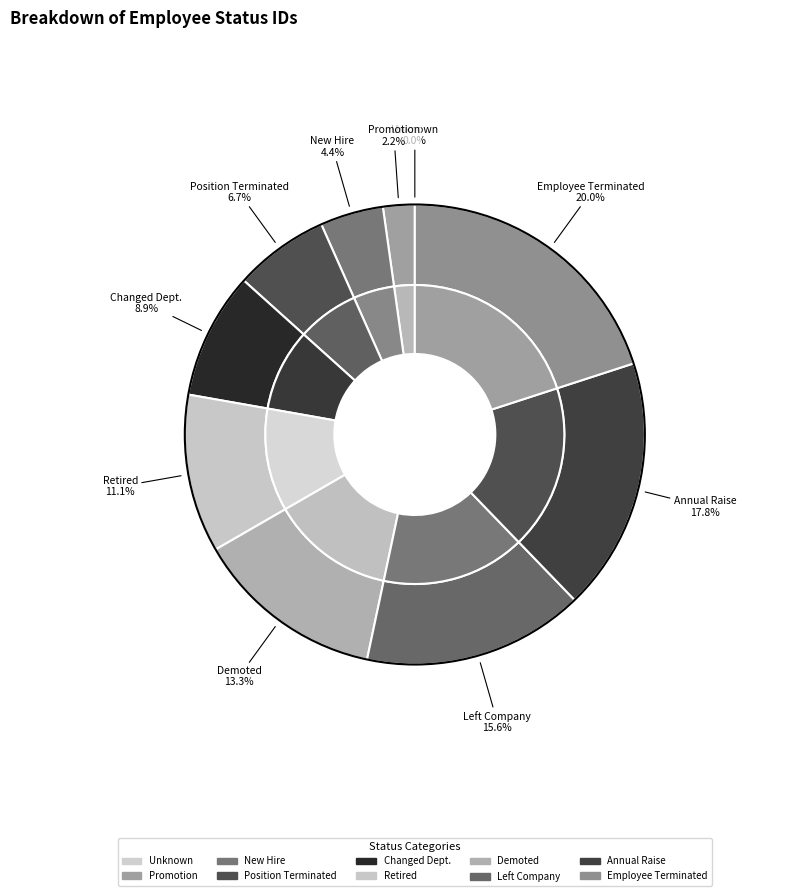

Is Position Terminated the majority of the pie?

No